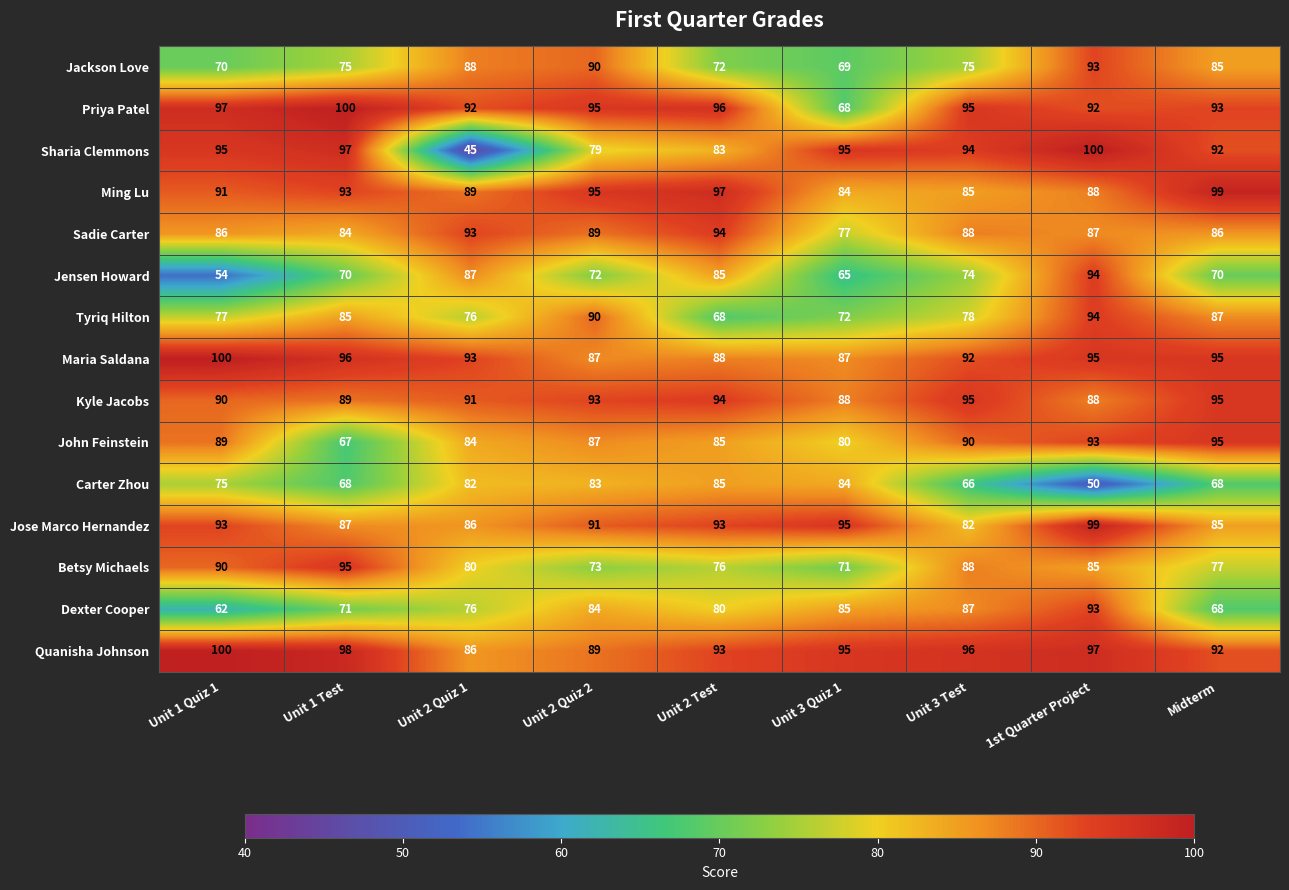

Which category has the lowest value in the Sharia Clemmons series?

Unit 2 Quiz 1